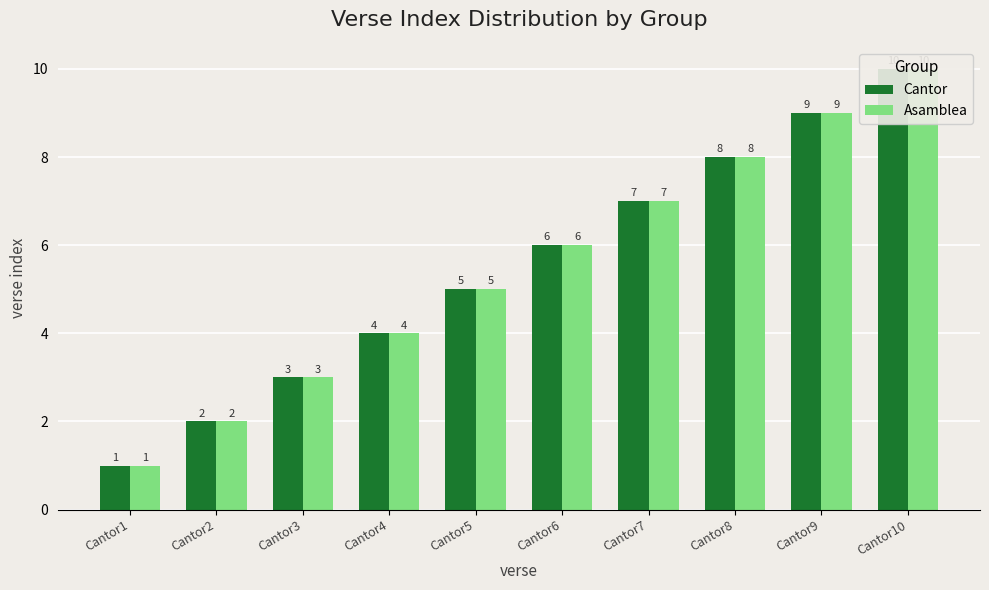

Reading left to right, list all the values displayed in this chart.

Cantor: 1	2	3	4	5	6	7	8	9	10
Asamblea: 1	2	3	4	5	6	7	8	9	10